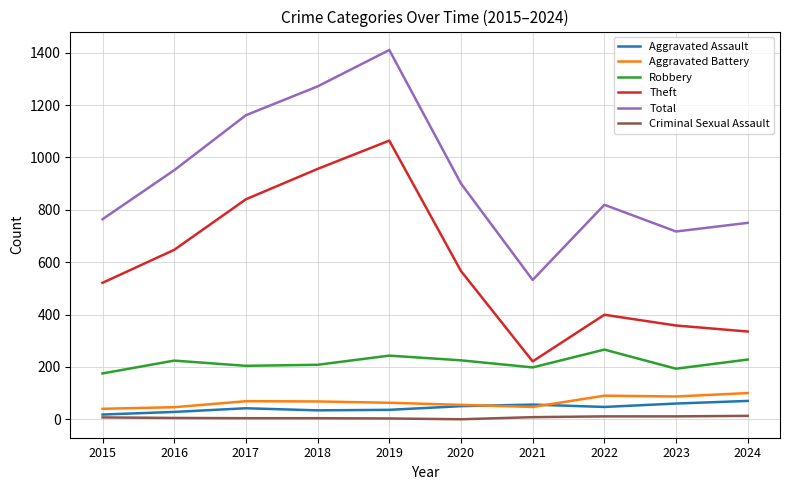

True or false: Aggravated Assault has more than 0 interior local peaks.

True